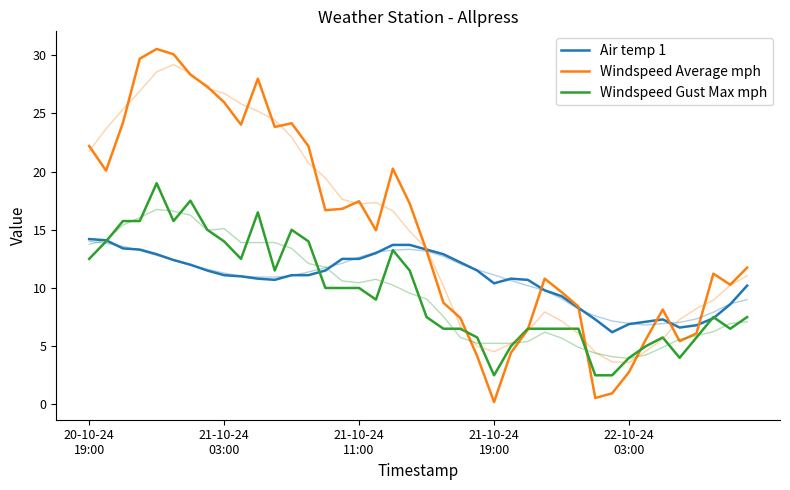

What is the smallest value displayed?

0.2